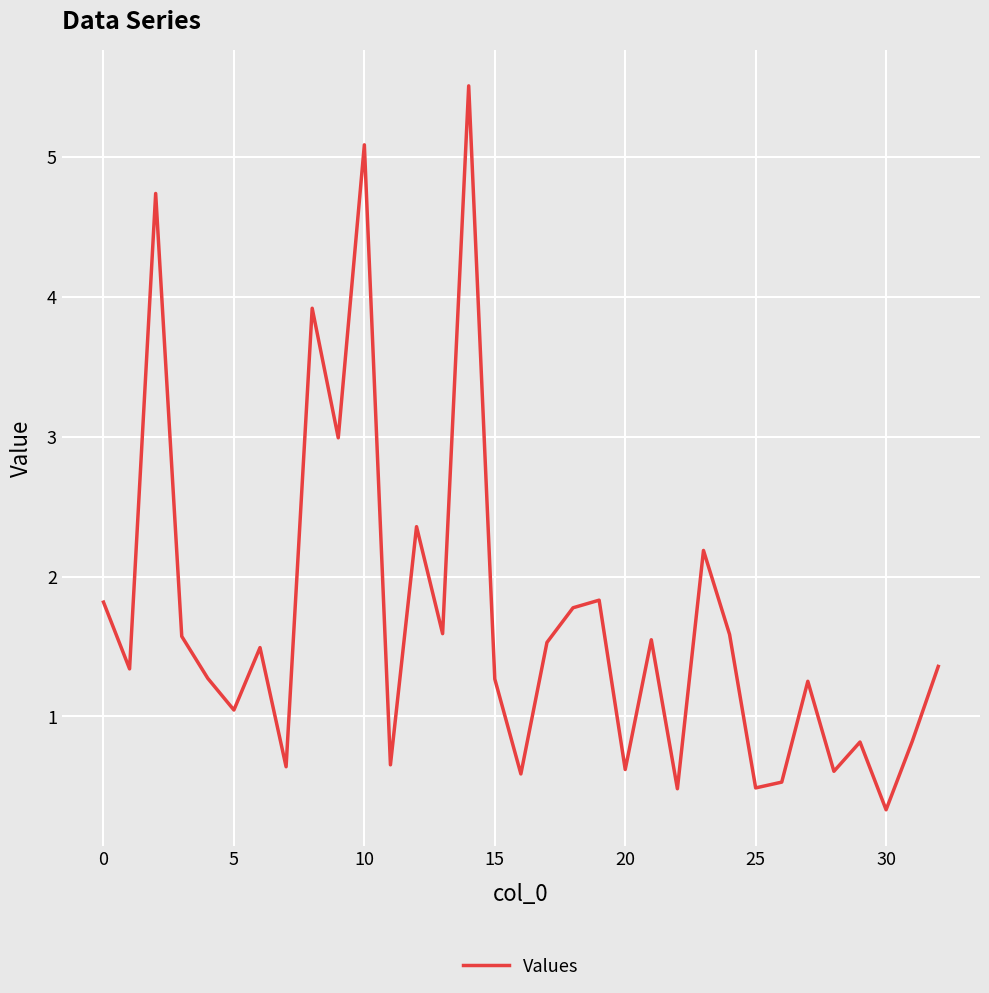

What is the difference between the maximum and minimum values?

5.2